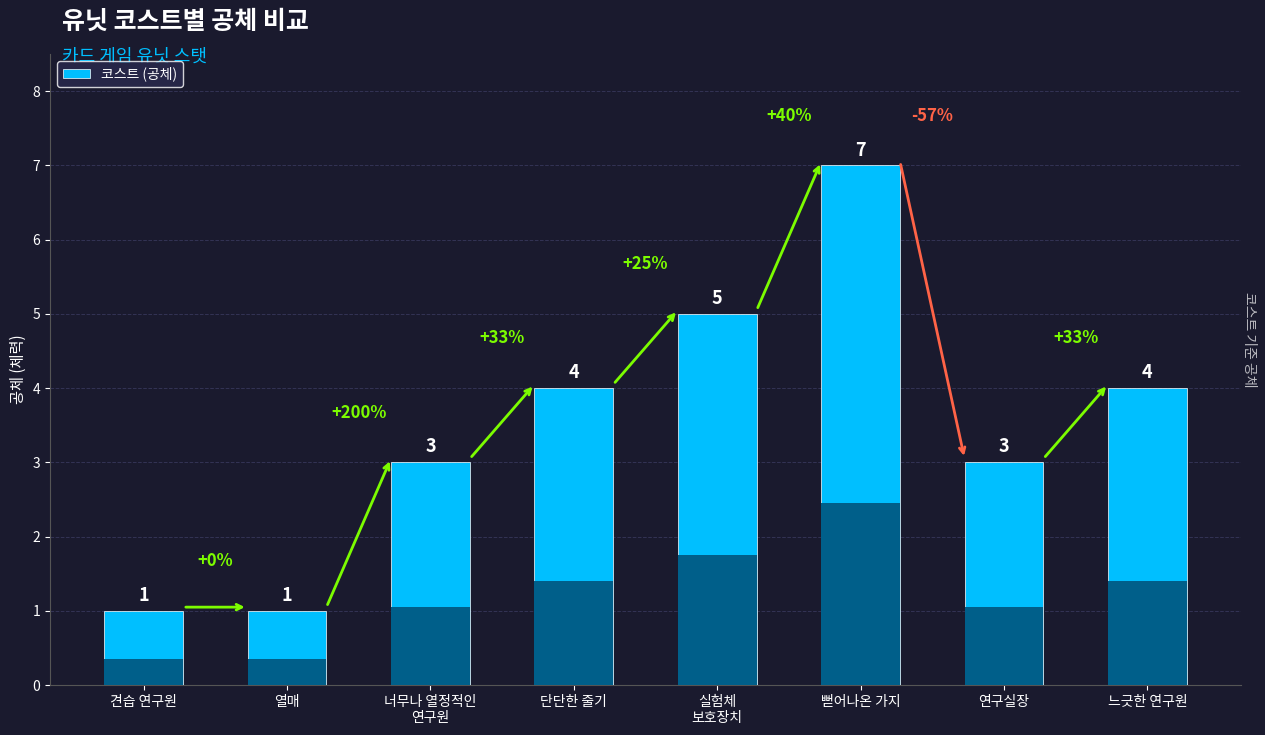

What position from the right is 뻗어나온 가지?

3